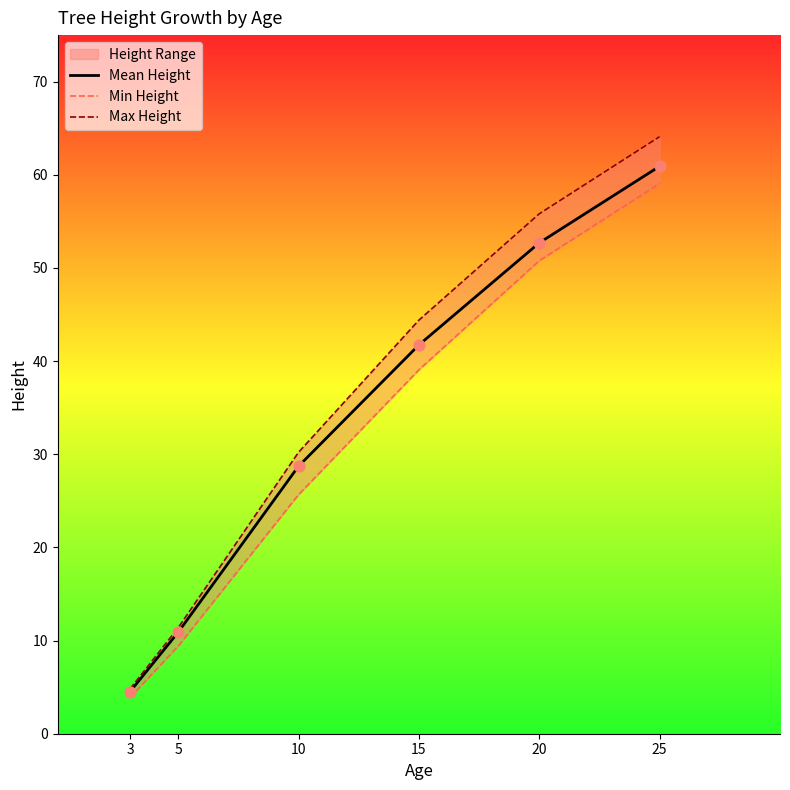

Which series reaches the maximum Y coordinate?

Max Height